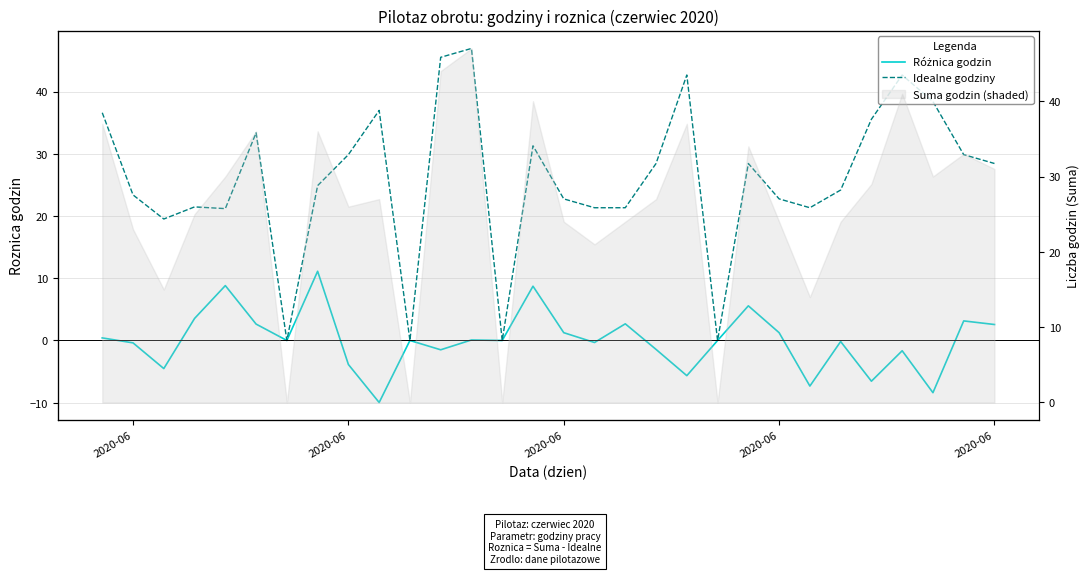

Is the value of Różnica godzin at 19 greater than the value of Idealne godziny at 2020-06?

No